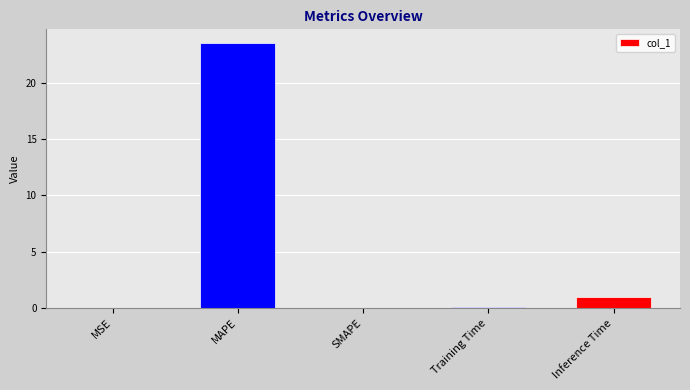

What is the sum of the values at Inference Time and SMAPE?

1.0